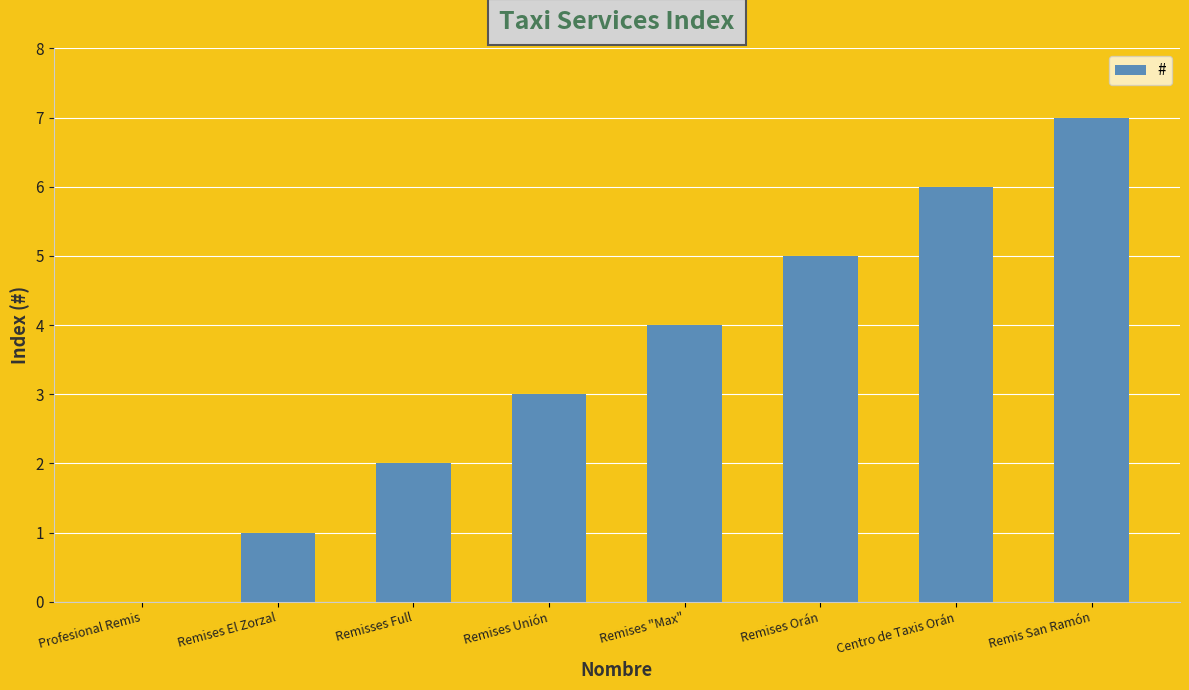

Is it true that the value at Remises "Max" is 6?

False